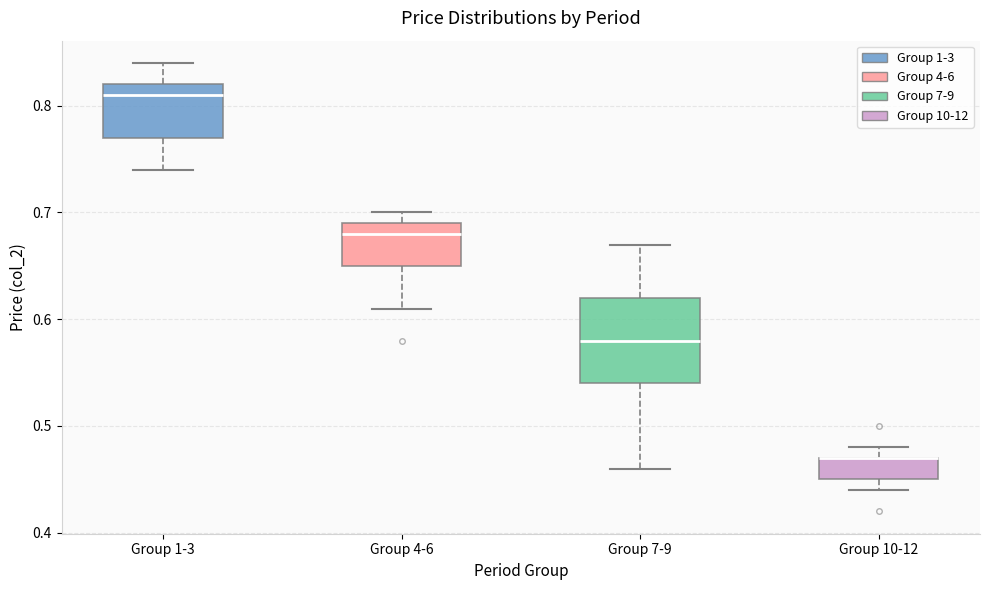

Reading left to right, transcribe this box plot: for each box, give where its median line is, the range the box spans, and where its two whiskers end, as read against the y-axis. The values are not printed on the chart, so give them approximately, as read against the axis.

Group 1-3: median 0.81, box 0.77 to 0.82, whiskers 0.74 to 0.84
Group 4-6: median 0.68, box 0.65 to 0.69, whiskers 0.61 to 0.70
Group 7-9: median 0.58, box 0.54 to 0.62, whiskers 0.46 to 0.67
Group 10-12: median 0.47 (drawn on the box's upper edge), box 0.45 to 0.47, whiskers 0.44 to 0.48